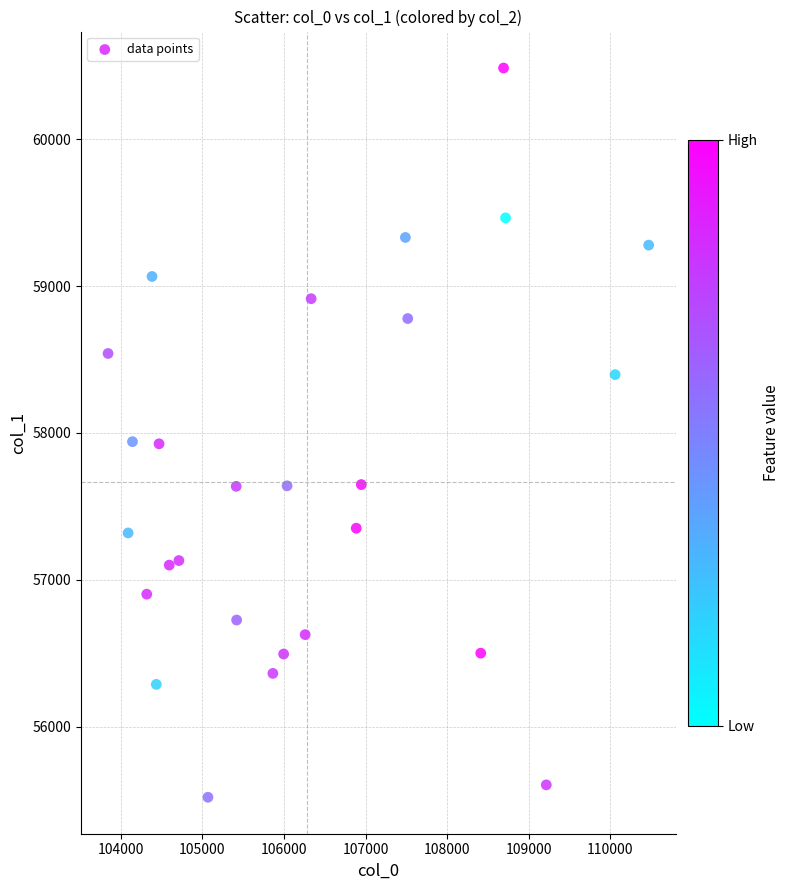

What is the range of Y values (max minus min)?

4961.9